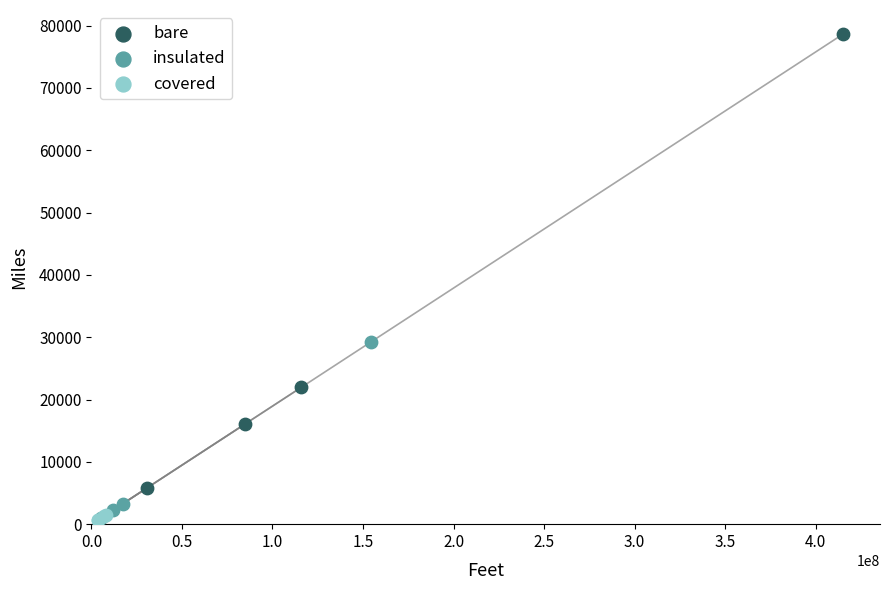

What are all the series names shown in the legend?

bare, insulated, covered